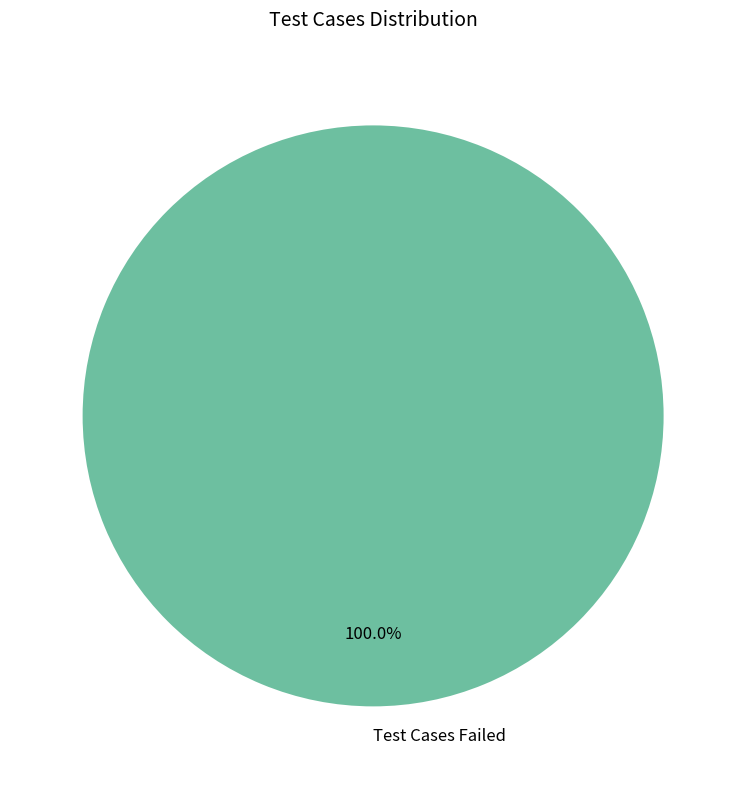

Rank the categories by value from lowest to highest.

Test Cases Failed